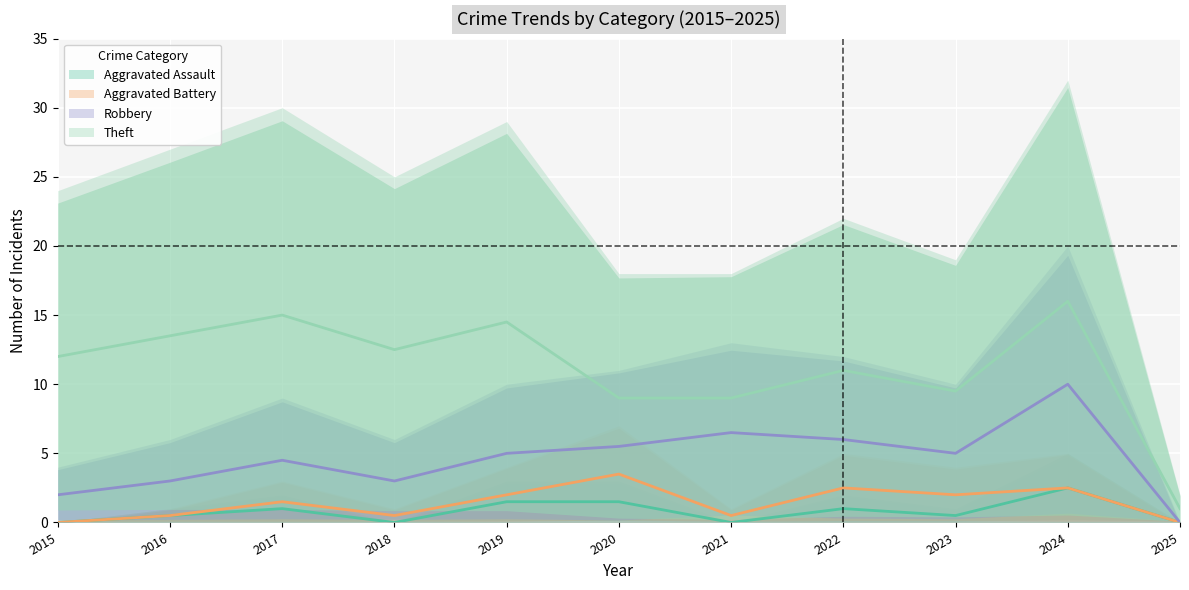

How many data points in Theft are less than 12?

5